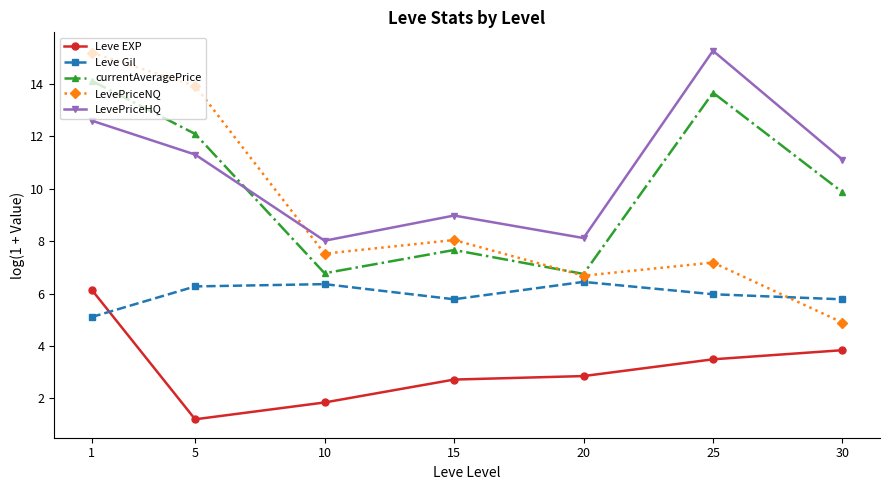

What is the value of the currentAveragePrice point at the 2nd from the left?

12.1